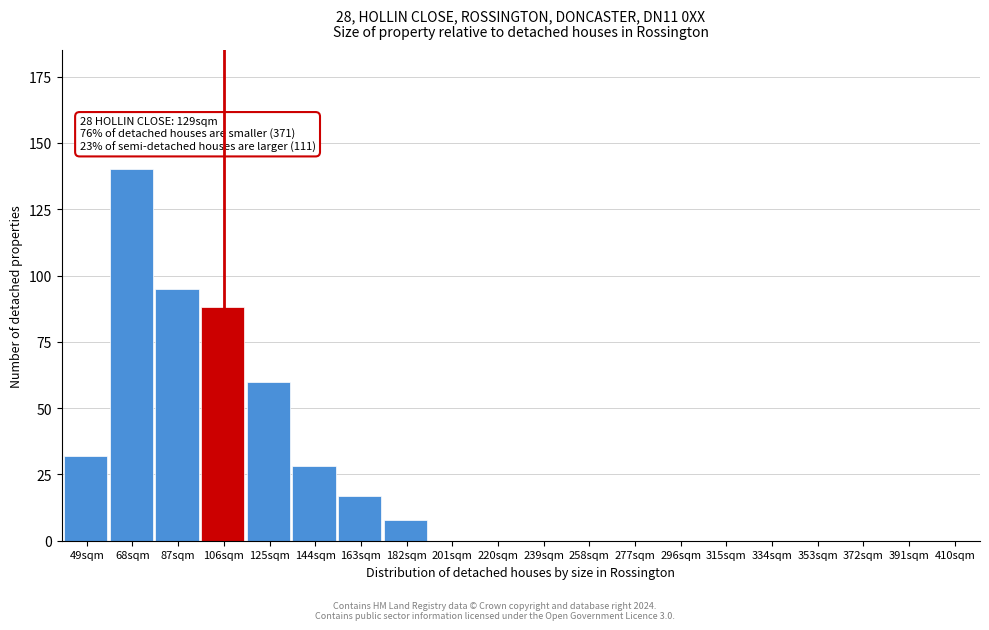

Reading left to right, transcribe all the data shown in this chart.

49sqm=32	68sqm=140	87sqm=95	106sqm=88	125sqm=60	144sqm=28	163sqm=17	182sqm=8	201sqm=0	220sqm=0	239sqm=0	258sqm=0	277sqm=0	296sqm=0	315sqm=0	334sqm=0	353sqm=0	372sqm=0	391sqm=0	410sqm=0